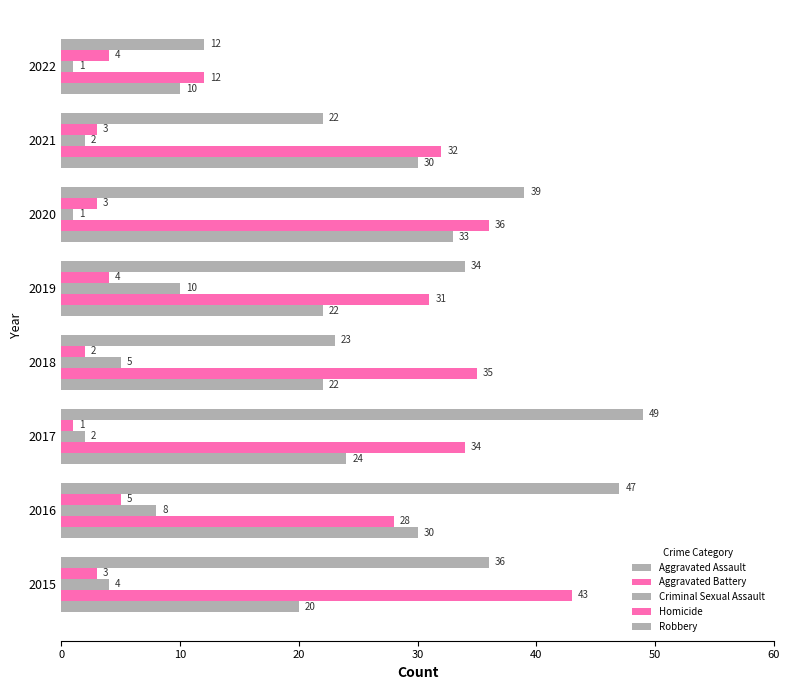

How many values in the Aggravated Battery series are below 34?

4